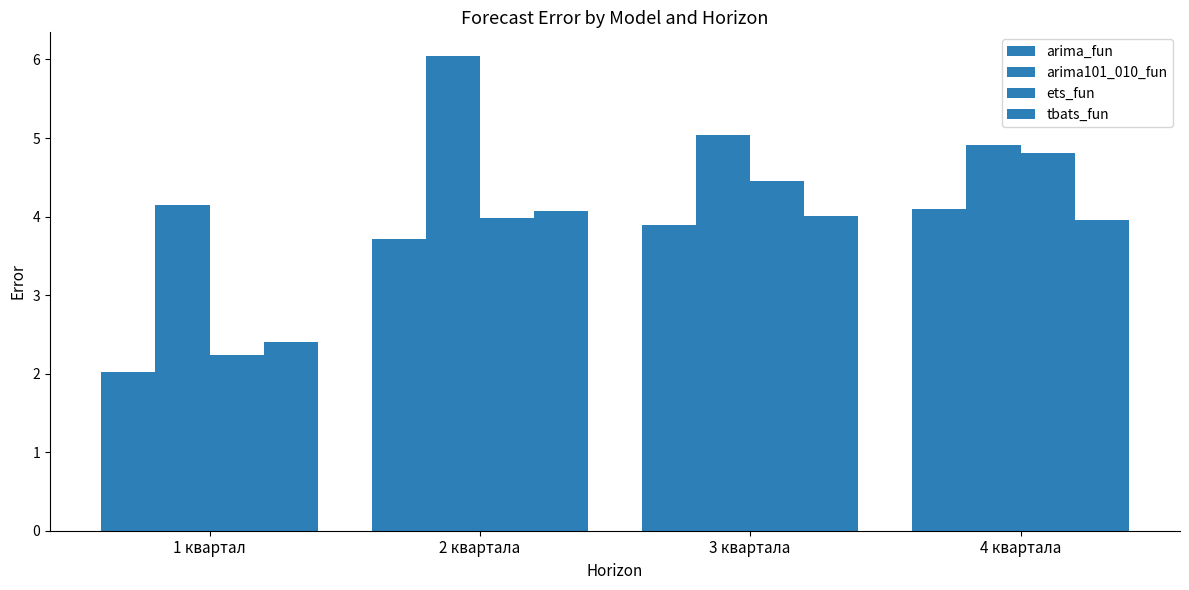

How many data points does each series have?

4